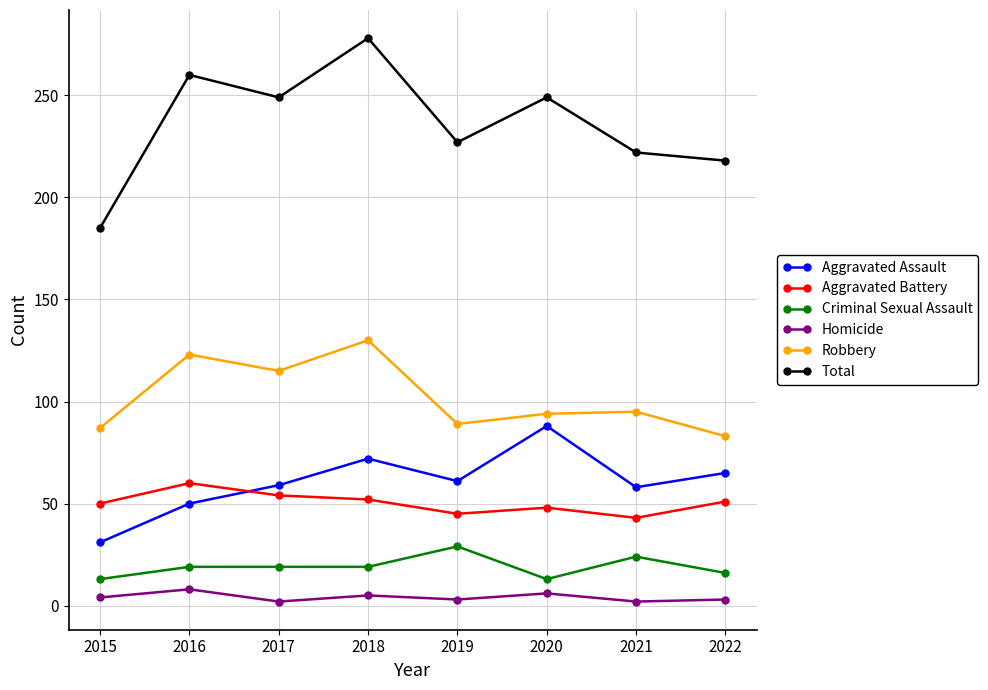

What is the sum of all Homicide values?

33